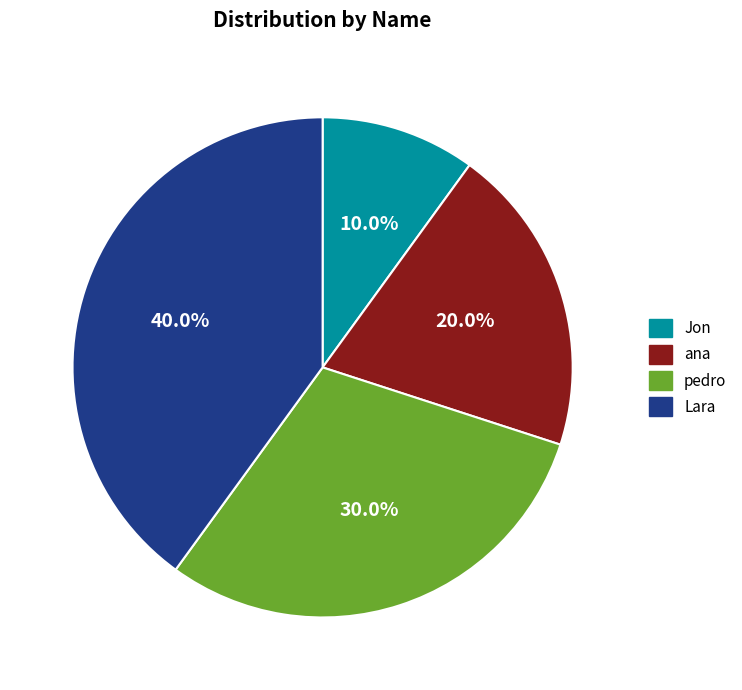

What percentage do ana and pedro together represent?

50.0%